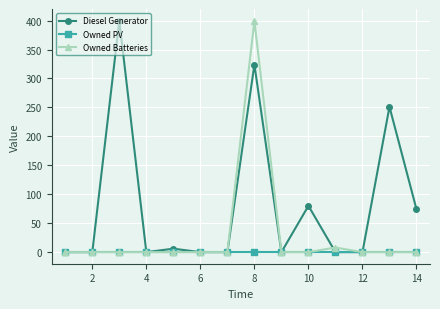

Rank the series by their average value, from lowest to highest.

Owned PV, Owned Batteries, Diesel Generator